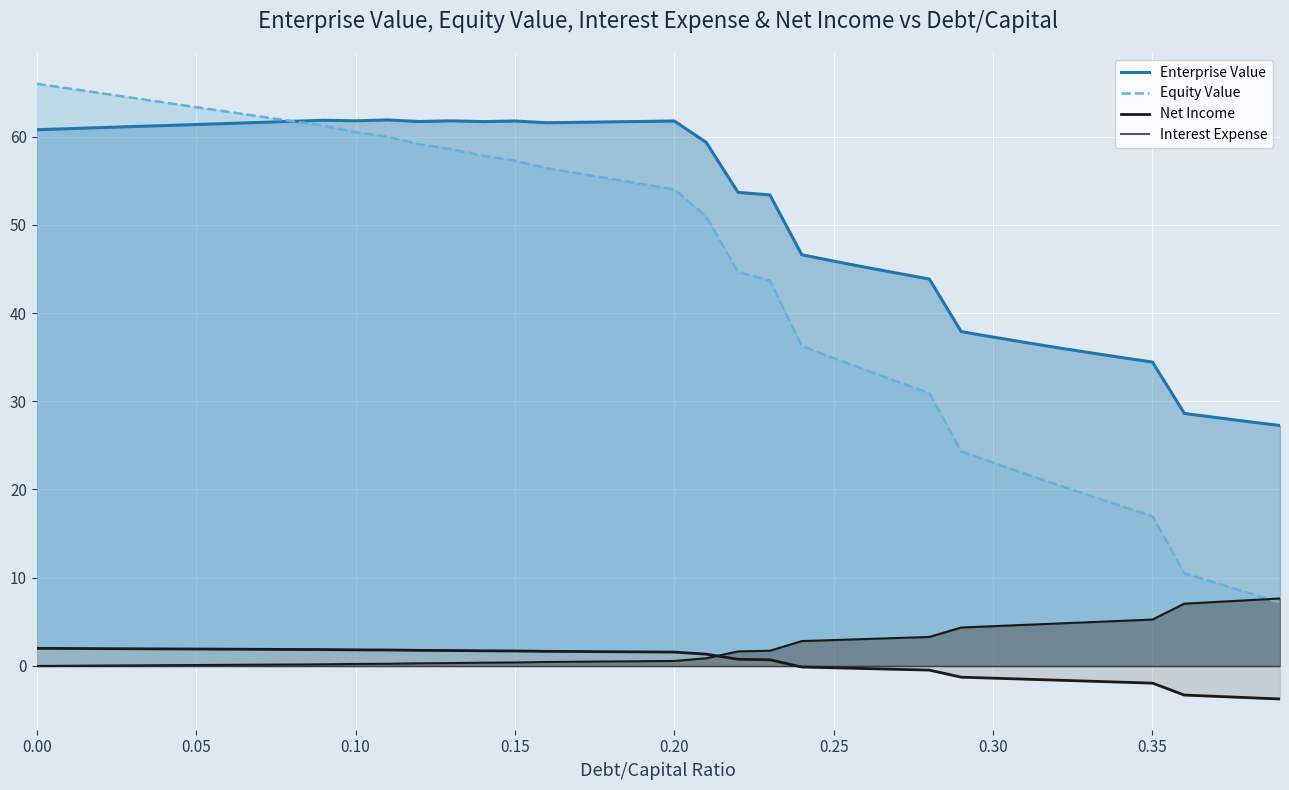

Is it true that equity_value equals 33.5 at 0.26?

True